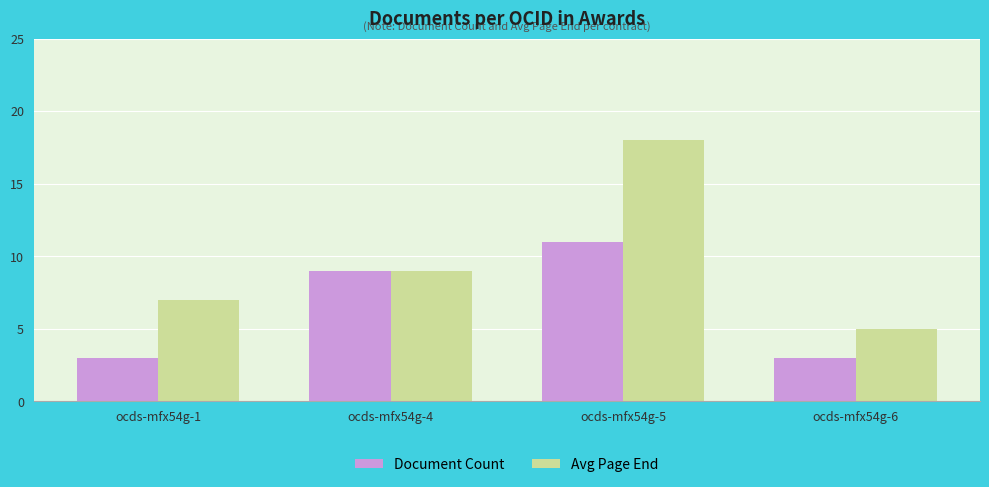

Are the bars horizontal?

No